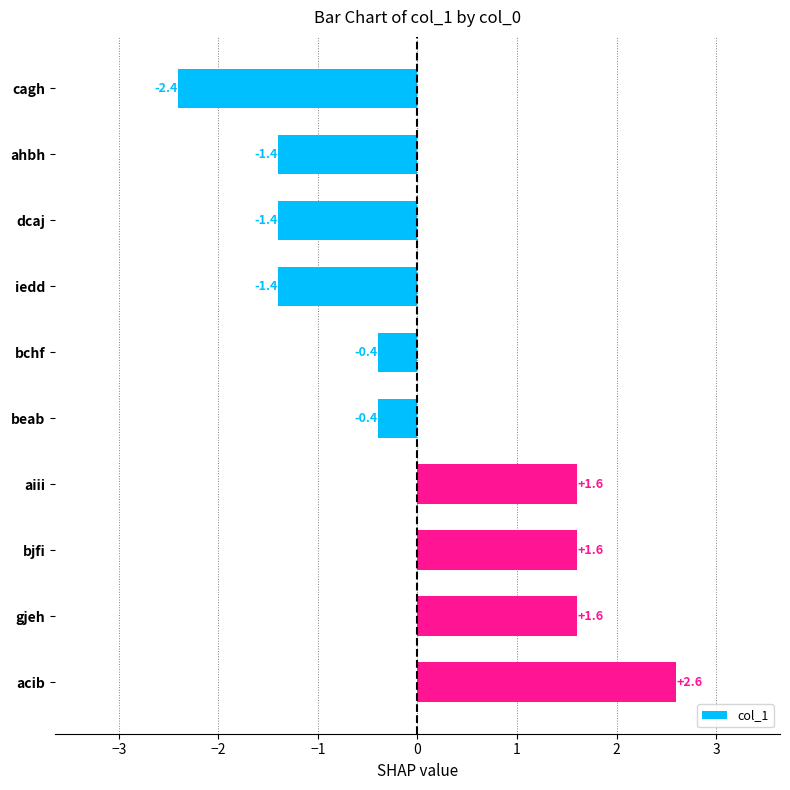

What is the change in value from ahbh to bjfi?

+3.0